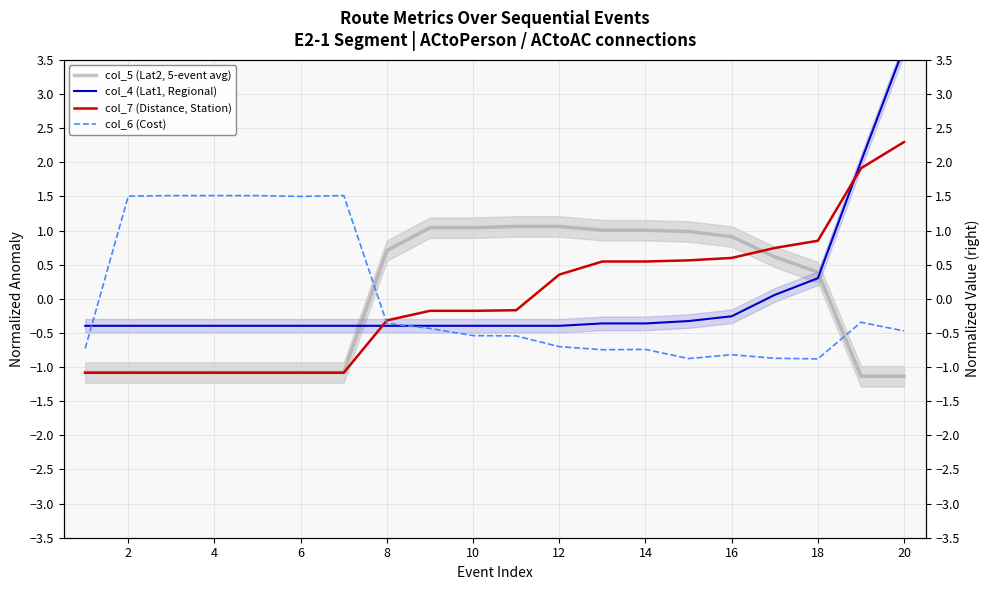

How many categories are shown in the chart?

20